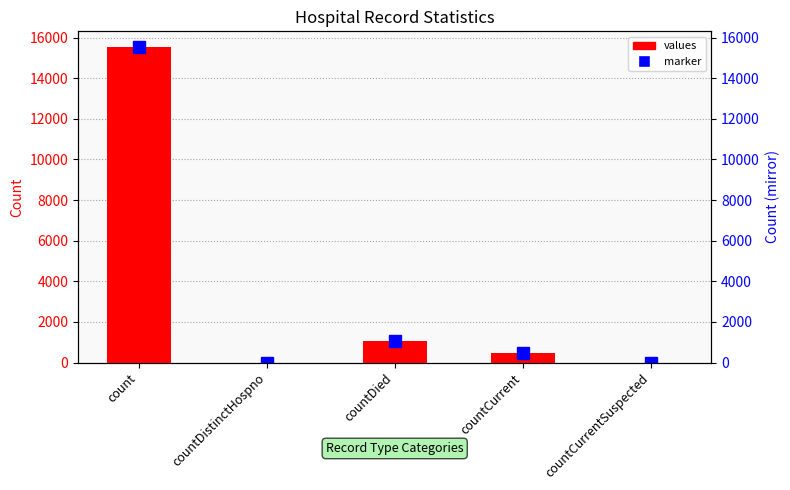

Count the number of data series in this chart.

1